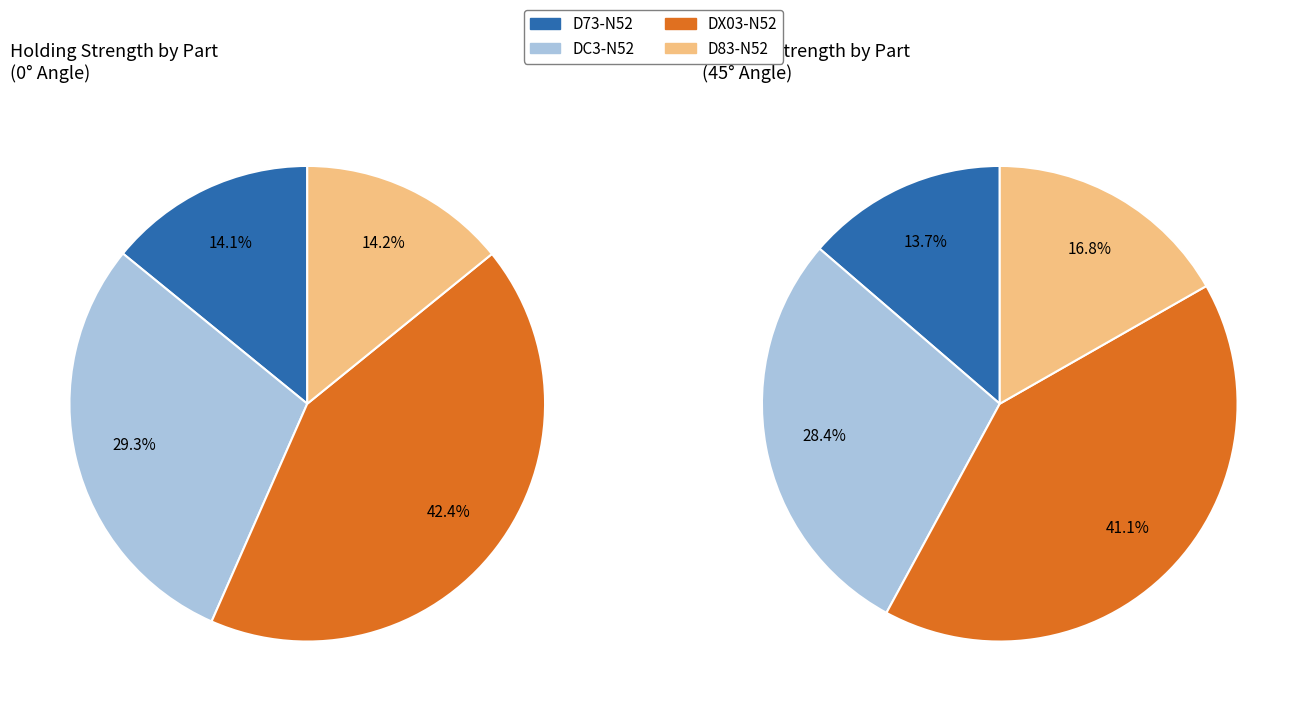

To the nearest percent, what portion does D73-N52 represent?

14%